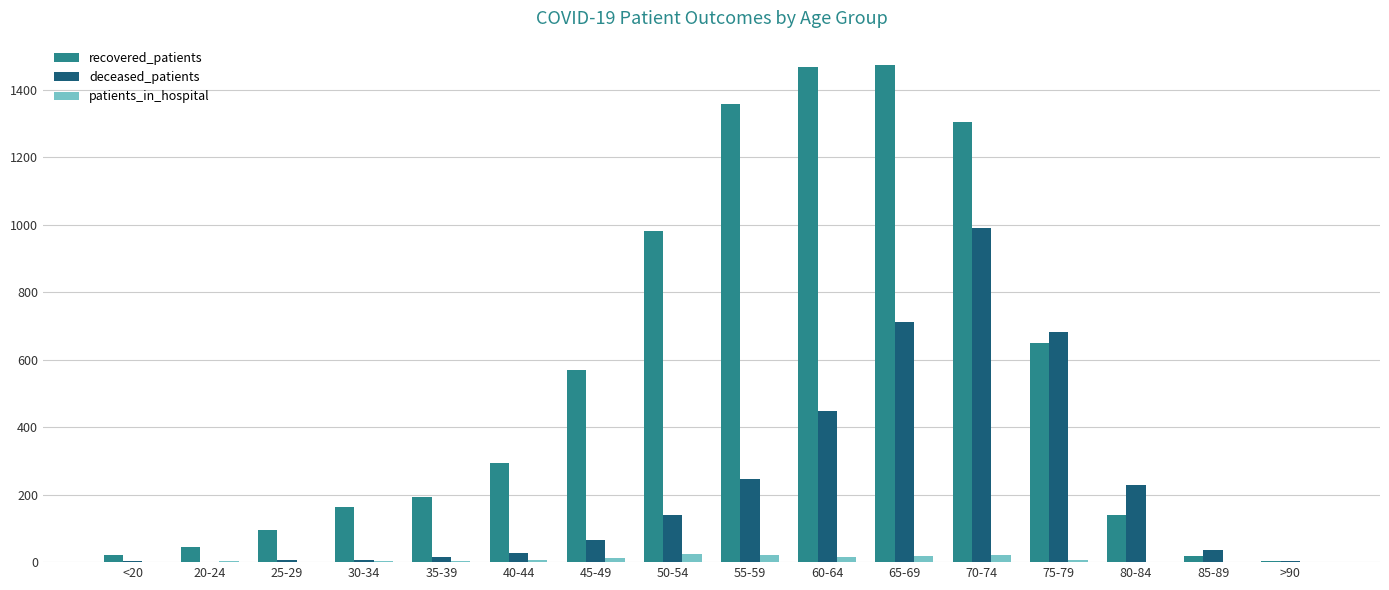

Is it true that deceased_patients equals 201 at 50-54?

False